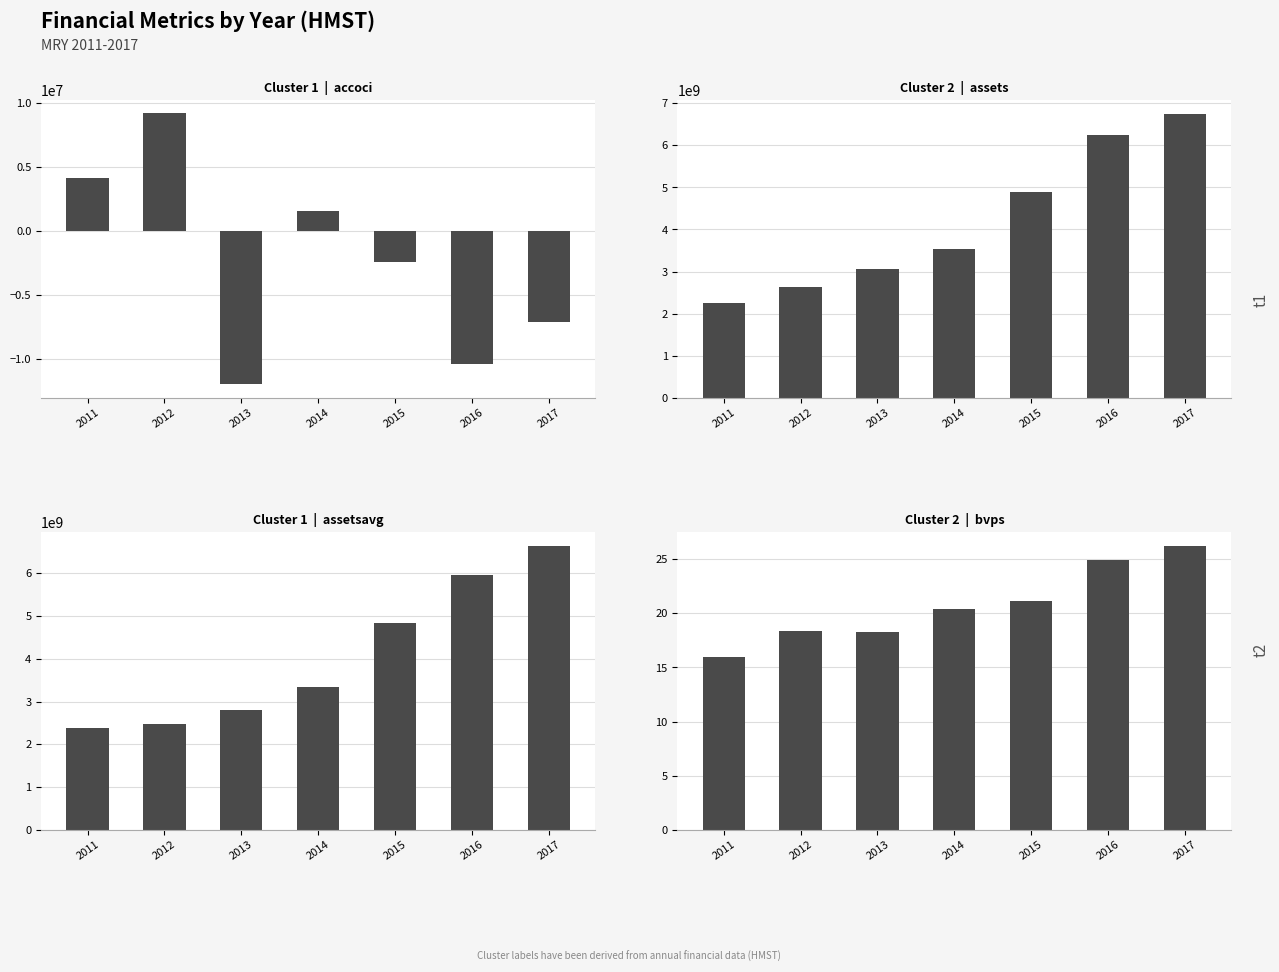

What is the maximum value for assetsavg?

6631521750.0